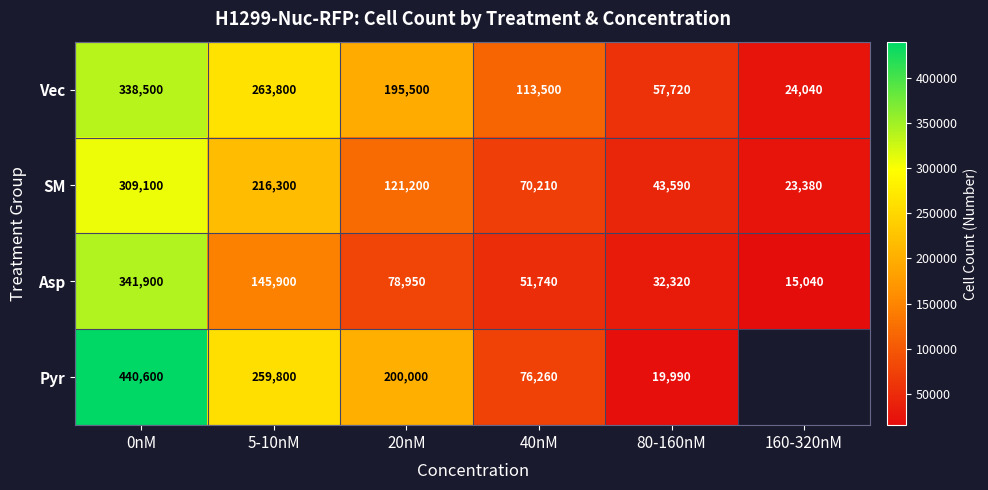

At which label does Asp first exceed 78950?

0nM